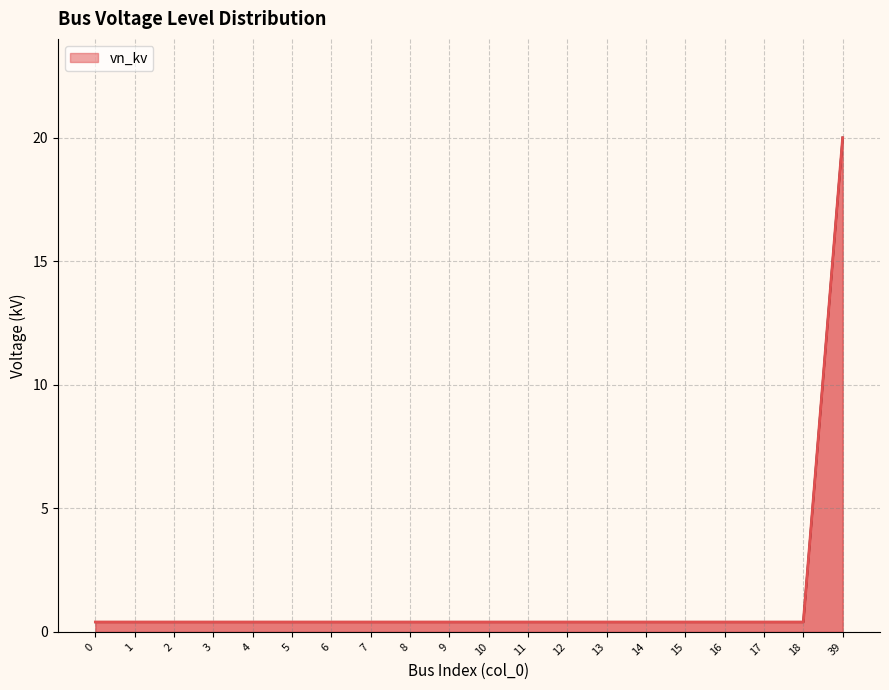

What value does the data have at 3?

0.4